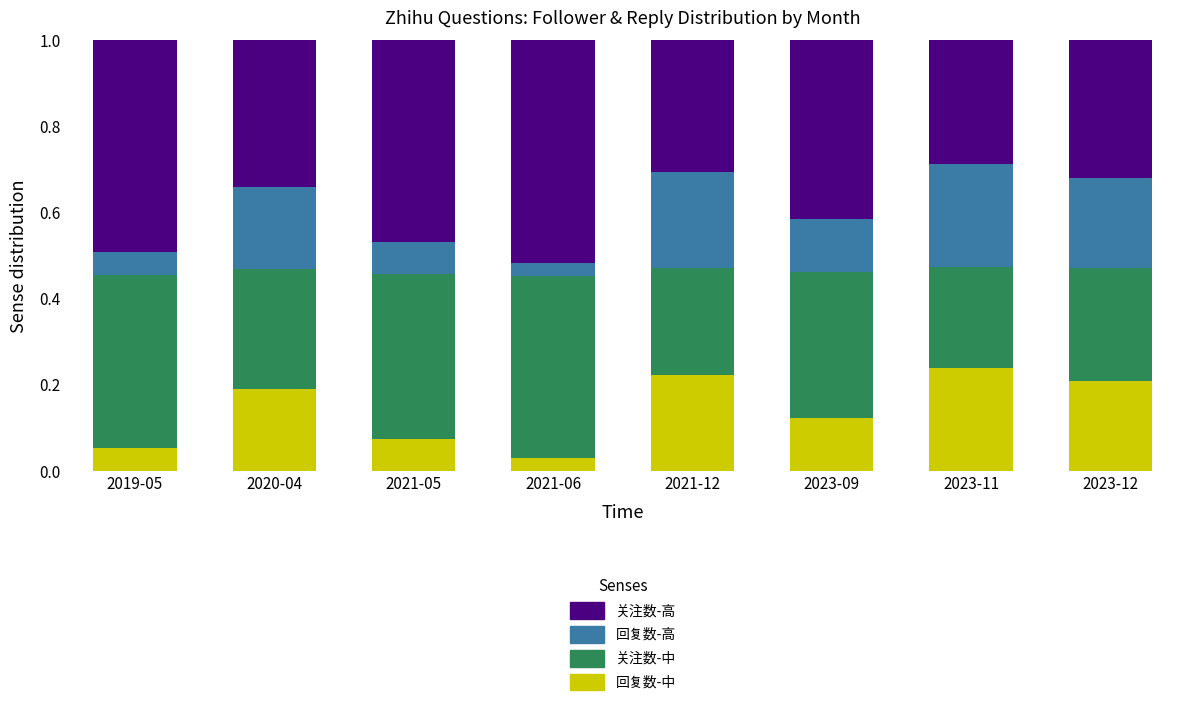

What is the total value across all series at 2023-11?

1.0